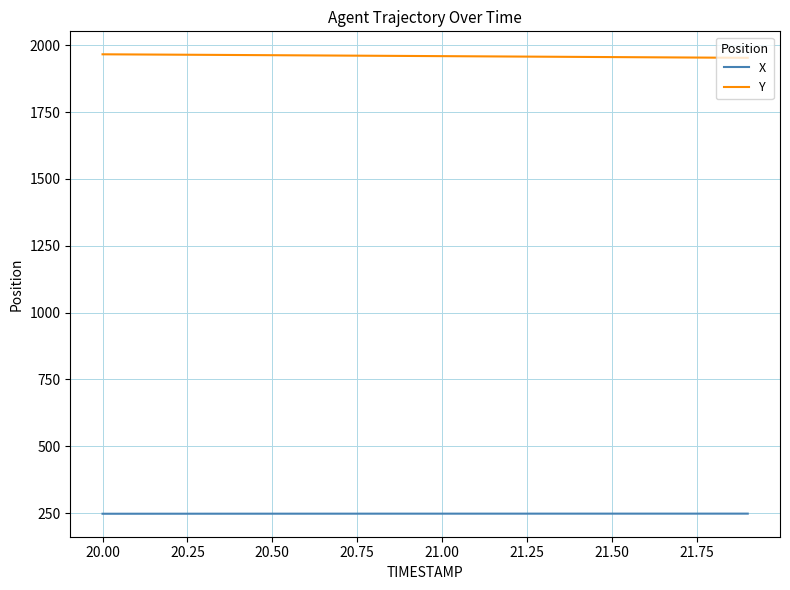

What is the sum of all X values?

4960.6